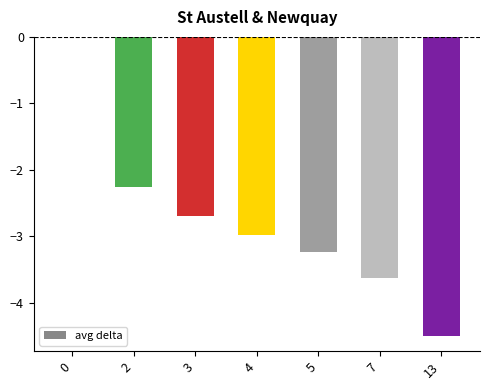

How many series are shown in this chart?

1